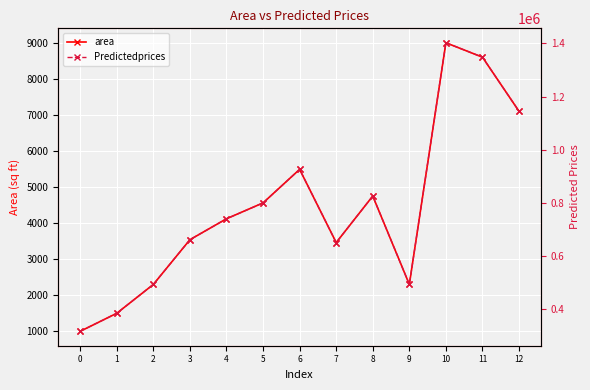

How many data points does each series have?

13